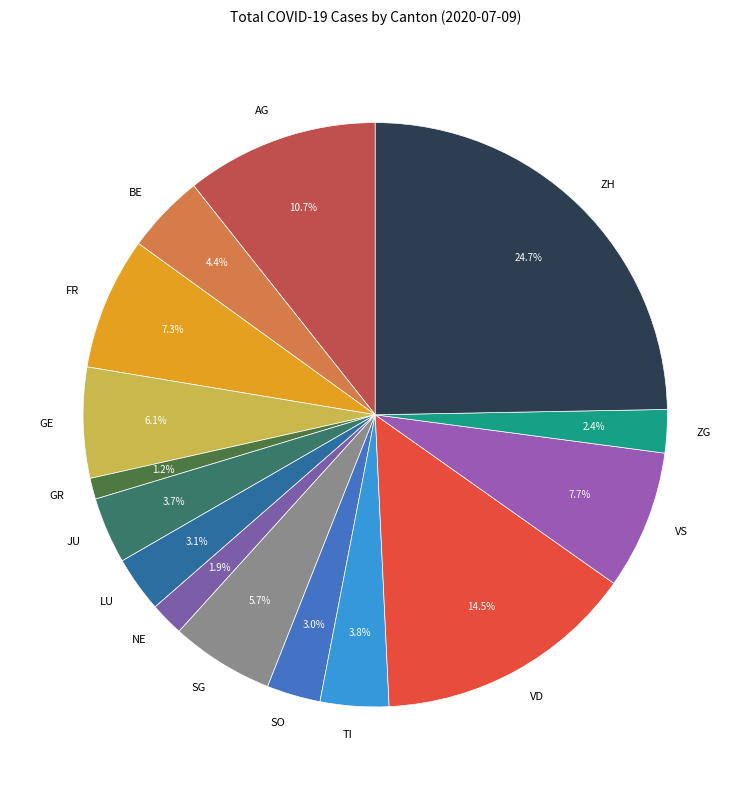

Between ZG and TI, which is larger?

TI